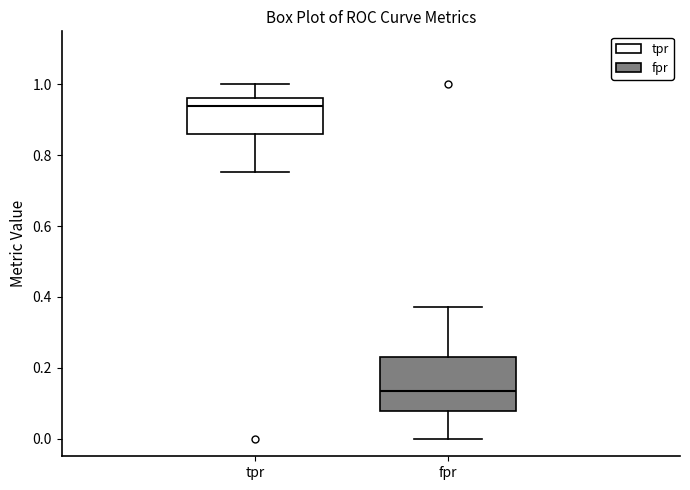

Comparing the boxes themselves (not the whiskers), which one is the tallest?

fpr